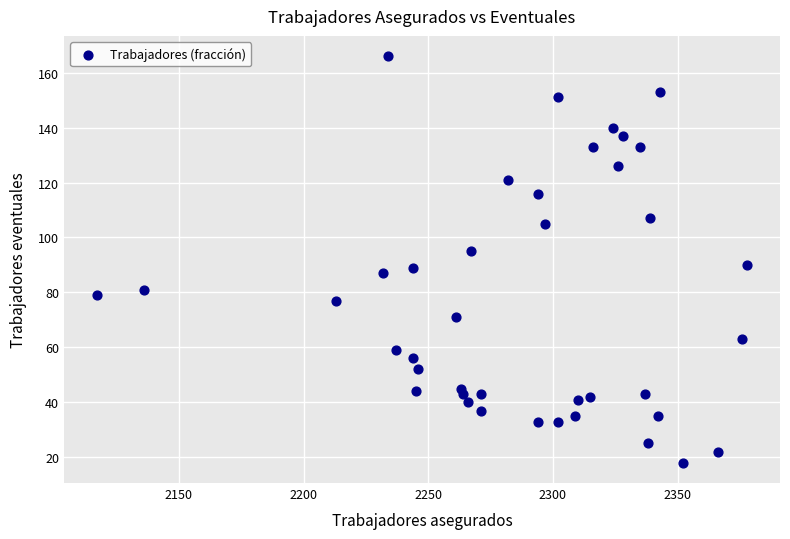

What is the range of X values (max minus min)?

261